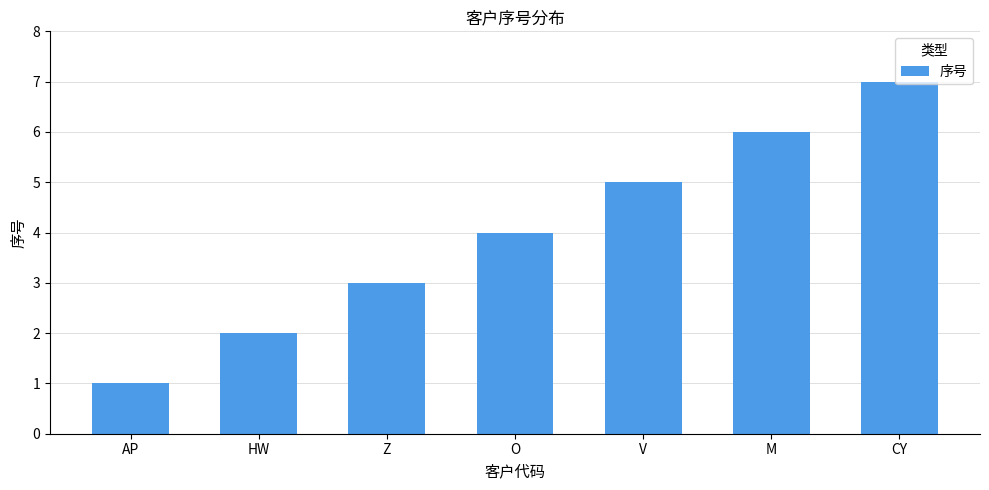

Count the values in the range 2 to 6.

5